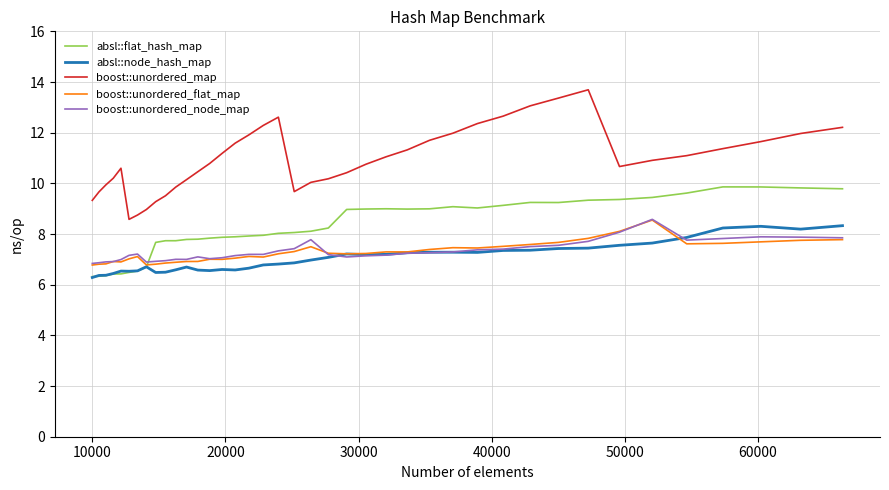

What is the greatest value displayed?

13.7